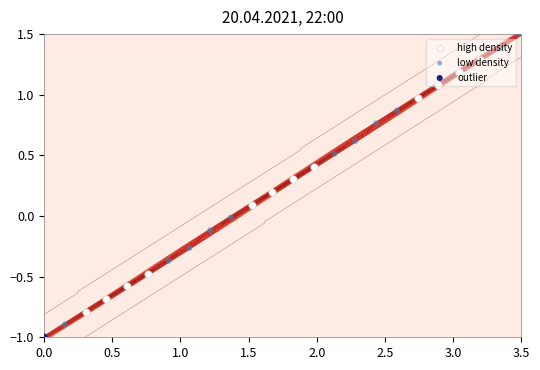

How many data points in low density are above 0?

6